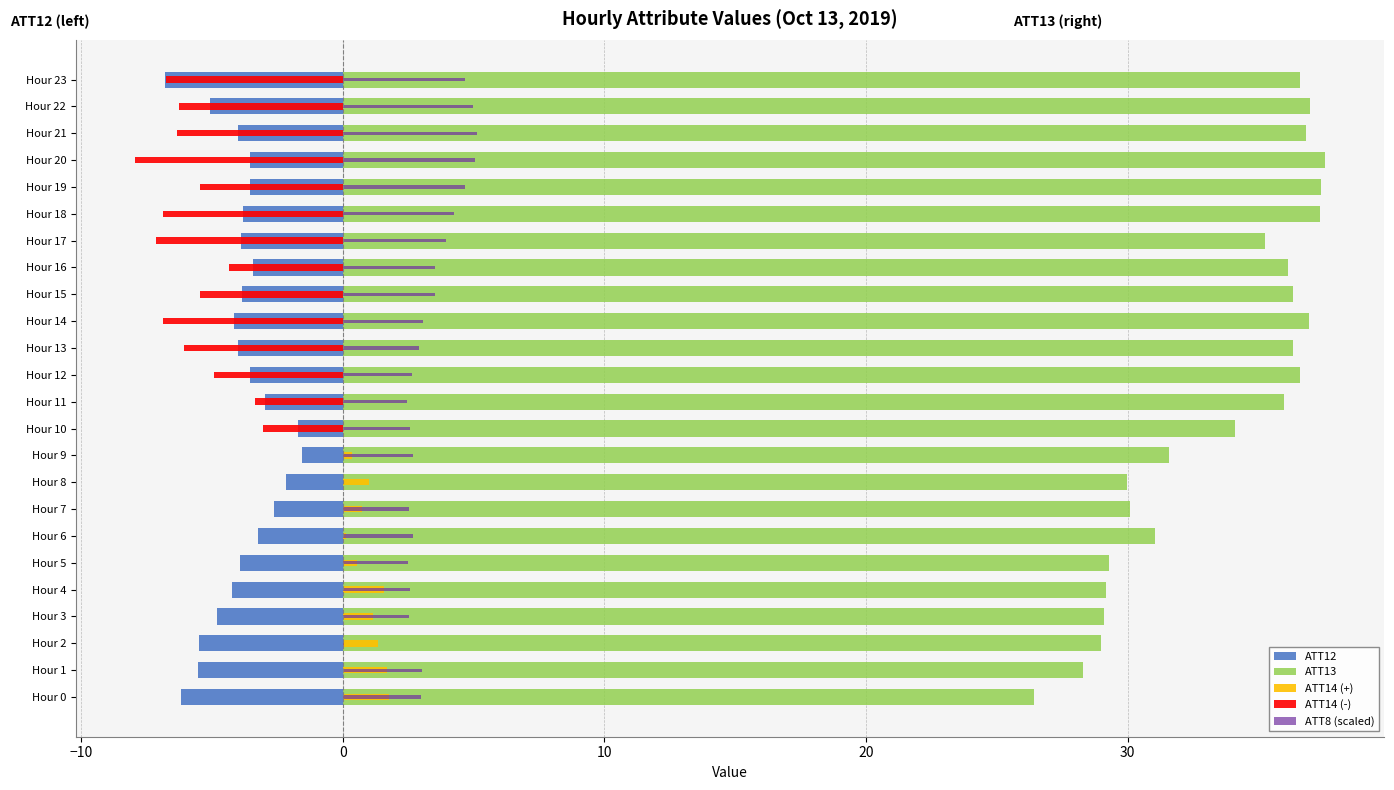

What is the highest value of the ATT13 series?

37.5